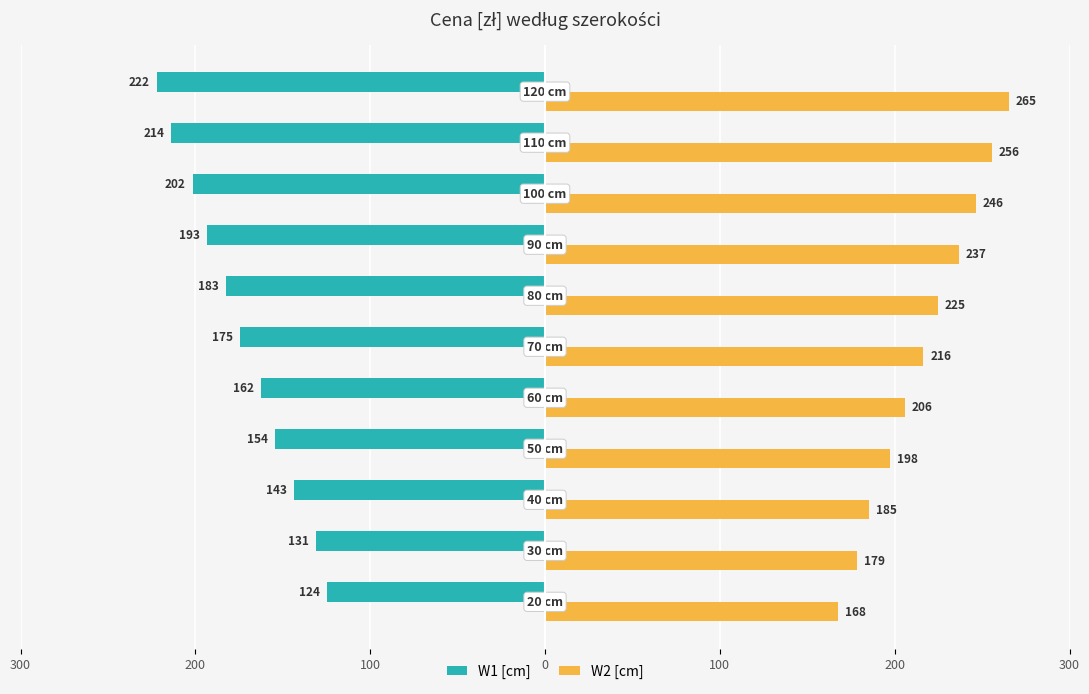

What are all the series names shown in the legend?

W1 [cm], W2 [cm]